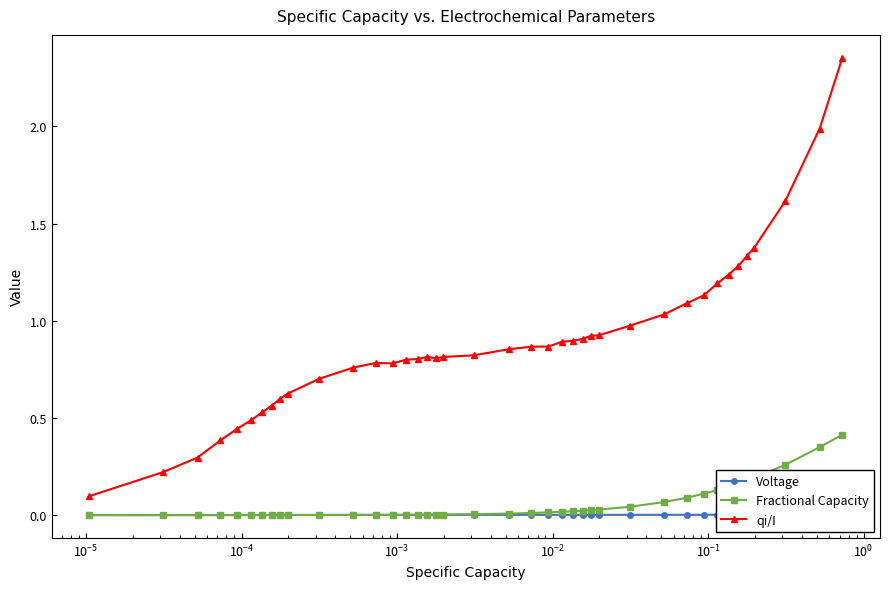

True or false: qi/I has more than 0 interior local peaks.

True